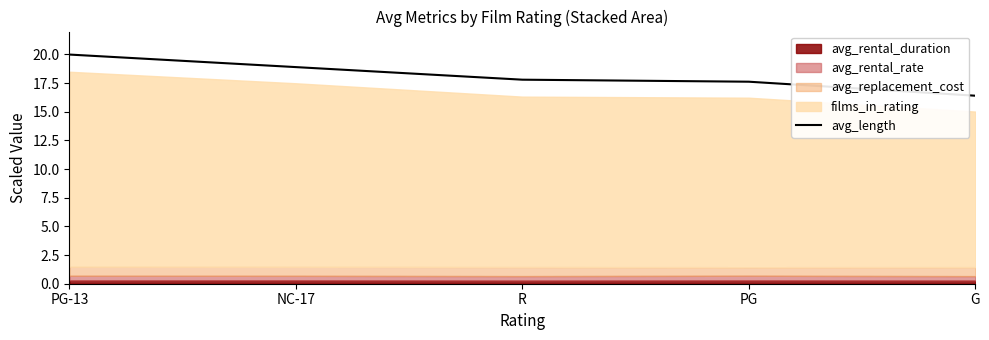

What is the label of the 3rd point from the left?

R